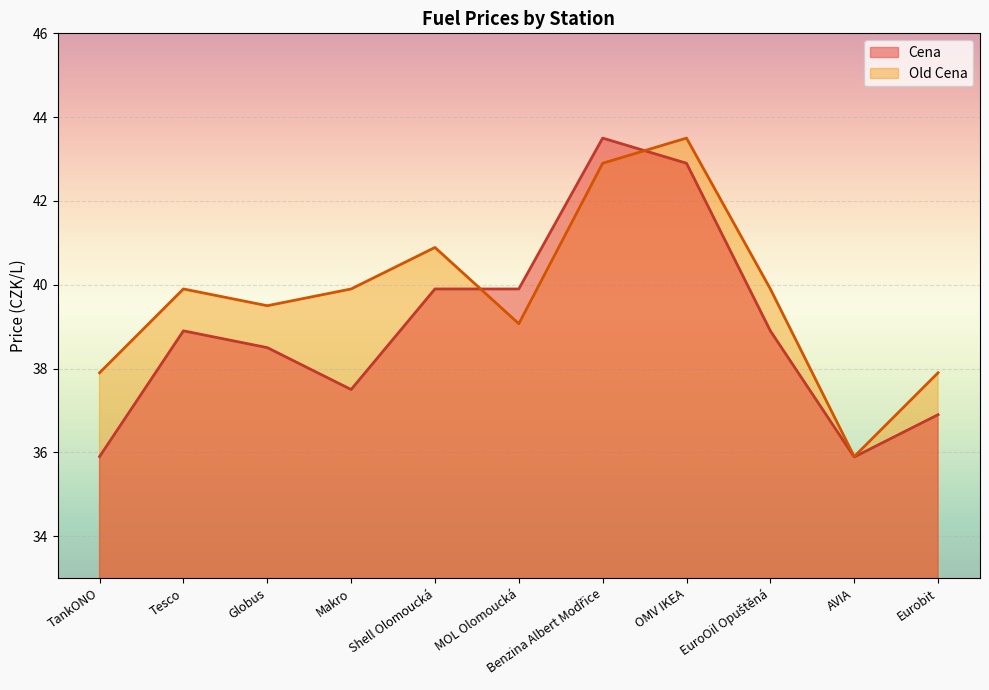

Which category has the lowest value in the Old Cena series?

AVIA